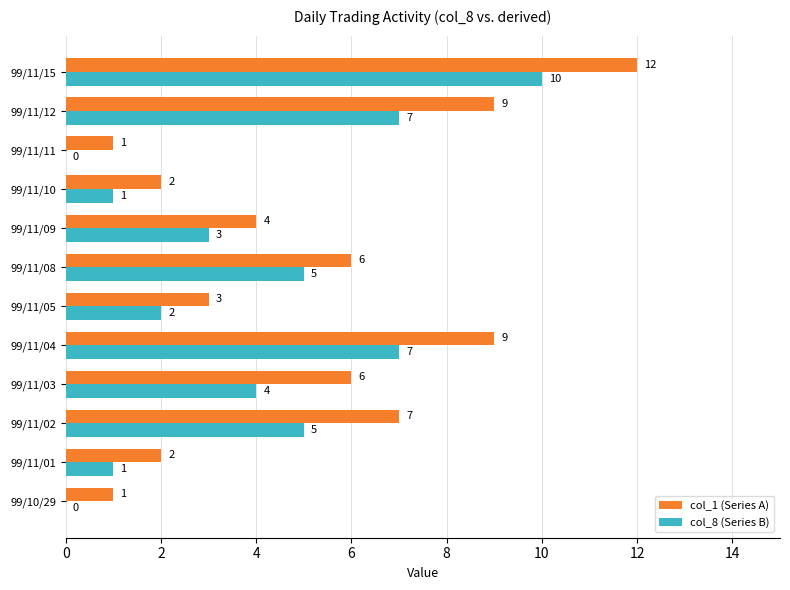

Which category has the highest value across all series?

99/11/15